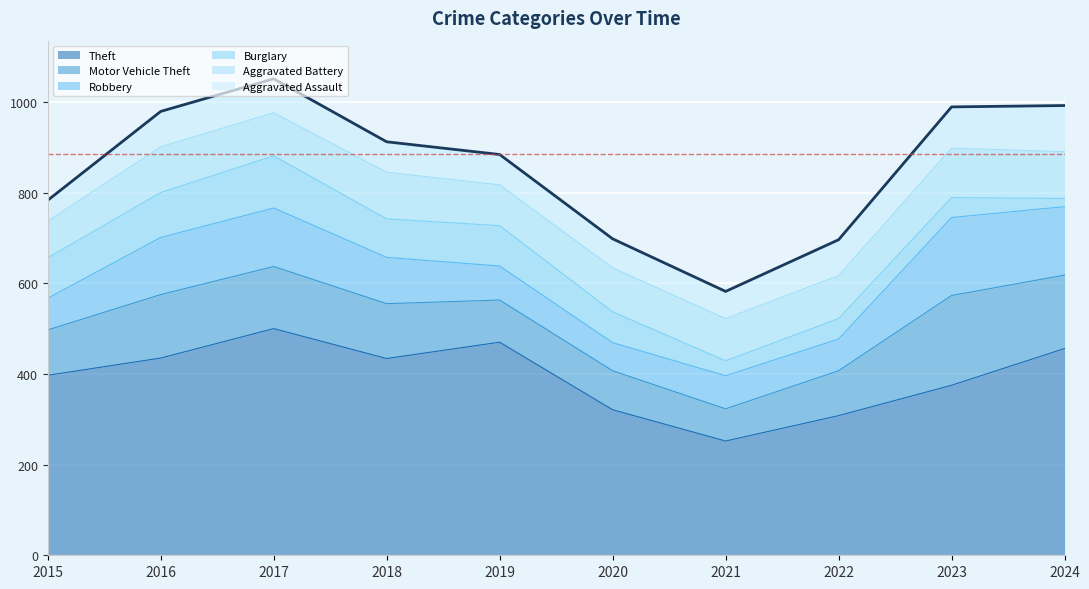

How many data points does each series have?

10